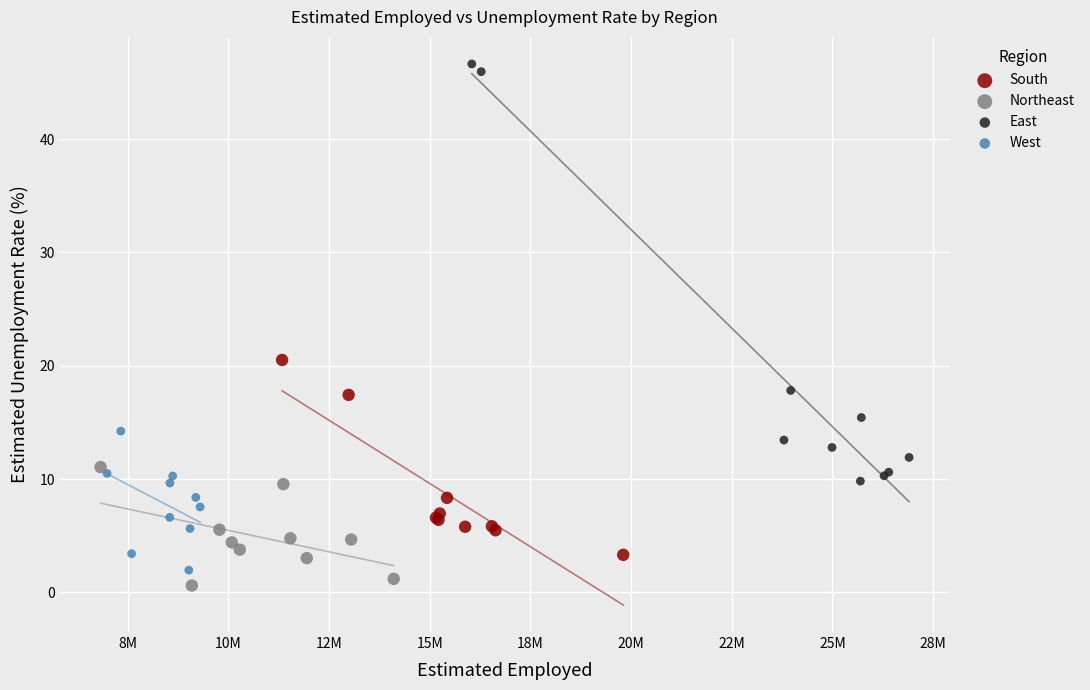

Which series reaches the maximum Y coordinate?

East